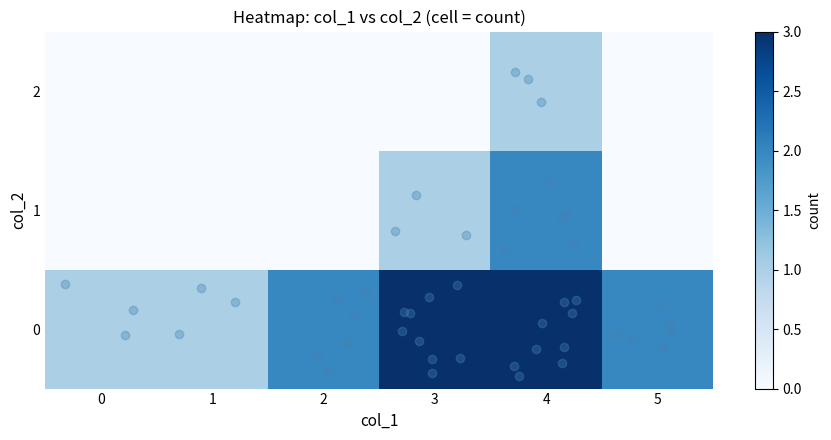

Reading left to right, list all the values displayed in this chart.

0: 0=1	1=1	2=2	3=3	4=3	5=2
1: 0=0	1=0	2=0	3=1	4=2	5=0
2: 0=0	1=0	2=0	3=0	4=1	5=0